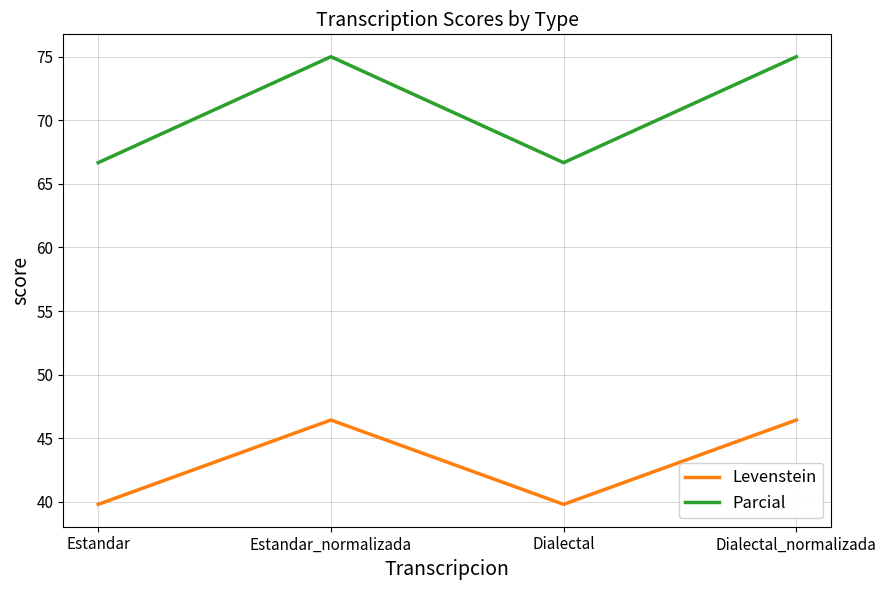

Rank the series at Estandar from highest to lowest value.

Parcial, Levenstein